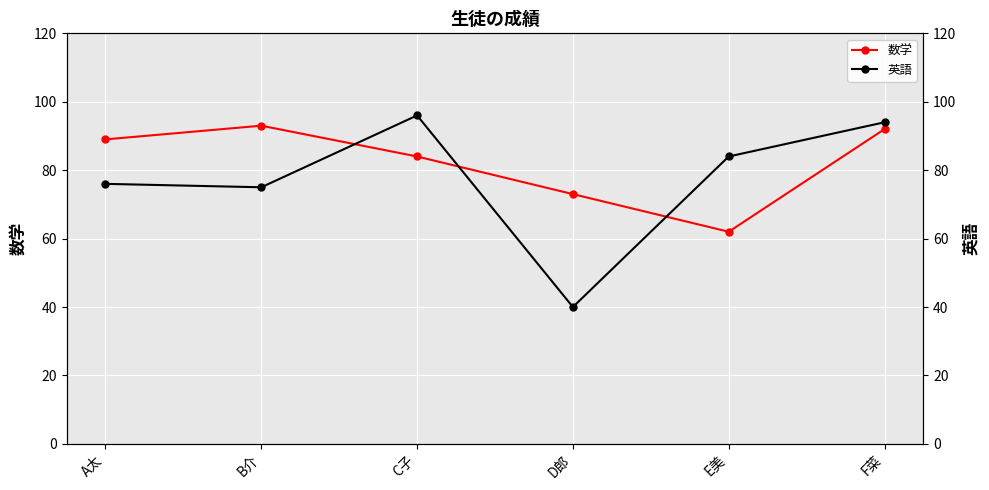

At which label does 数学 reach its peak?

B介